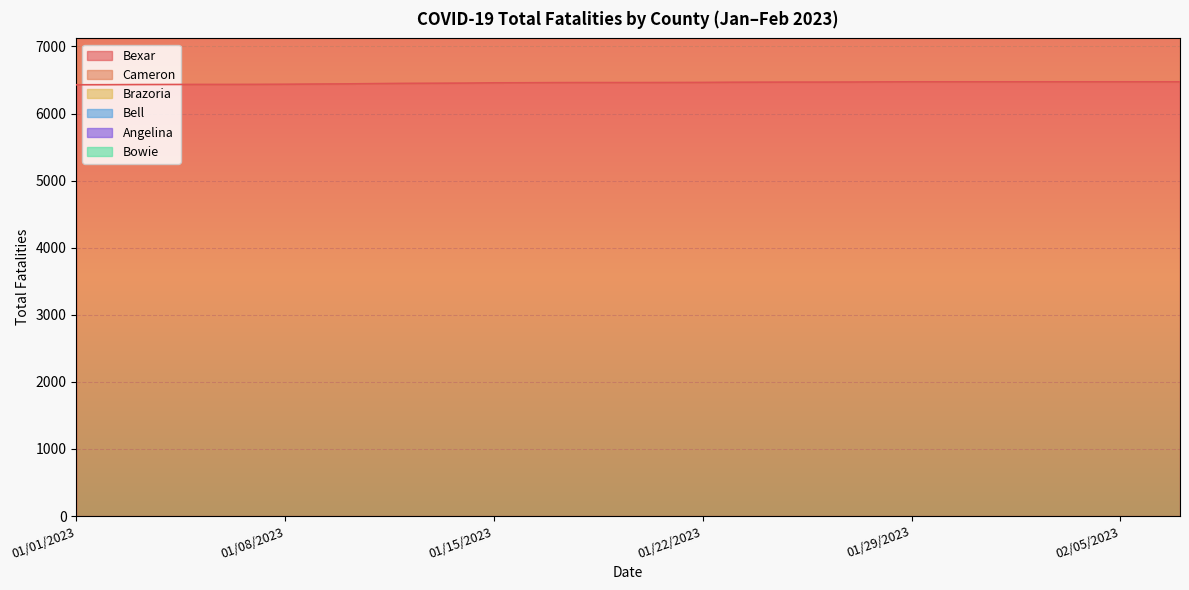

True or false: Angelina has more than 2 interior local peaks.

False